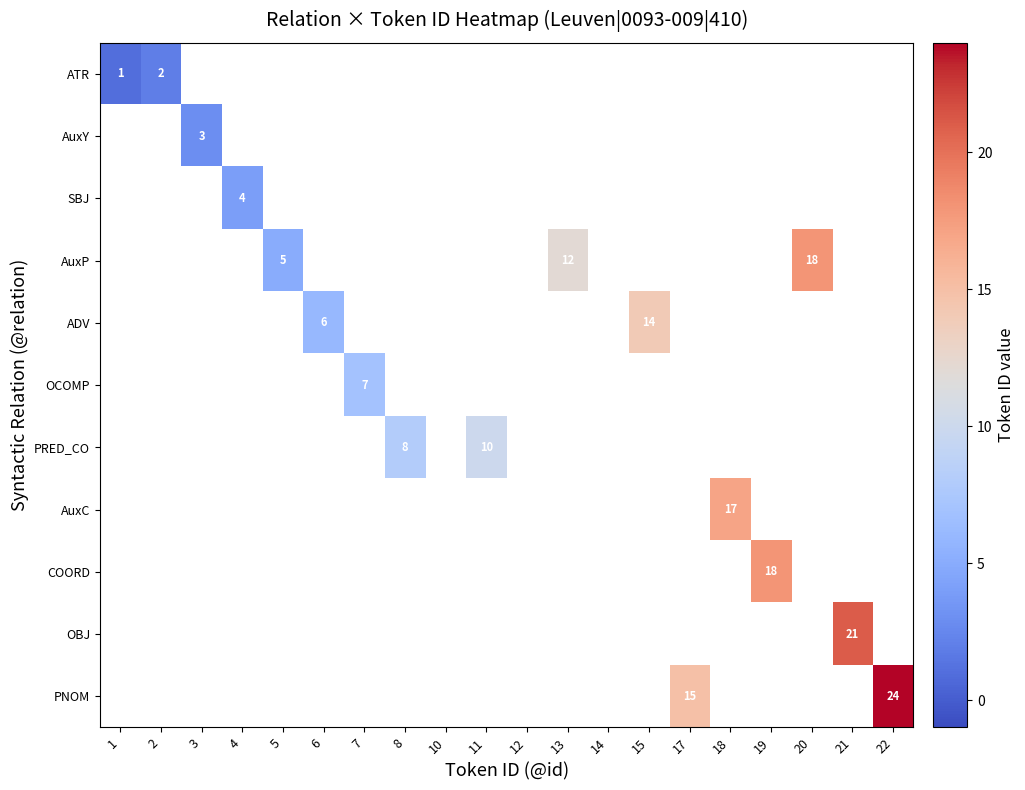

How many data points does each series have?

20